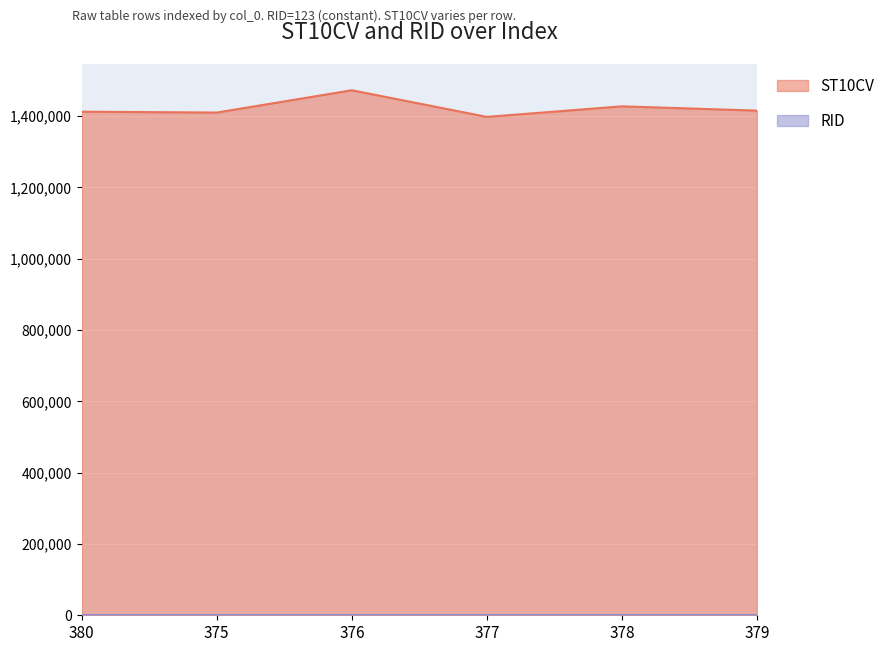

How many lines are shown in the chart?

2